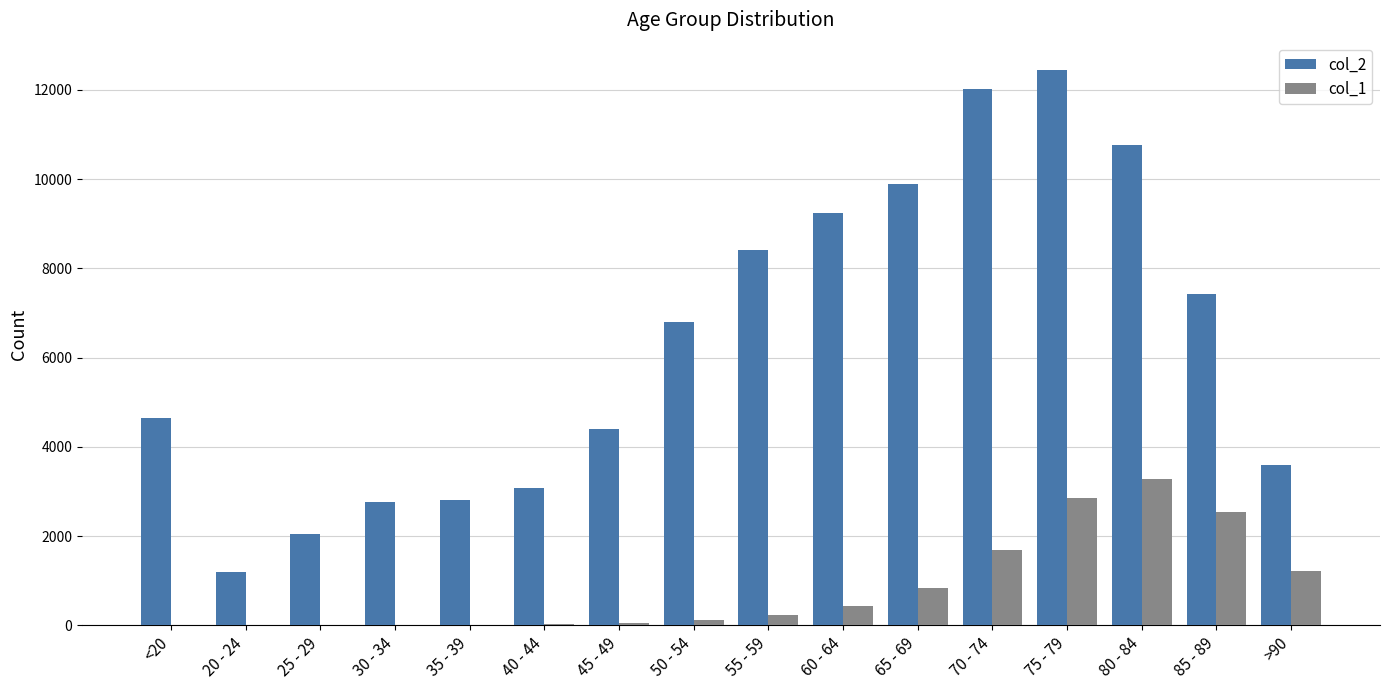

What is the difference between the col_2 values at 45 - 49 and 20 - 24?

3205